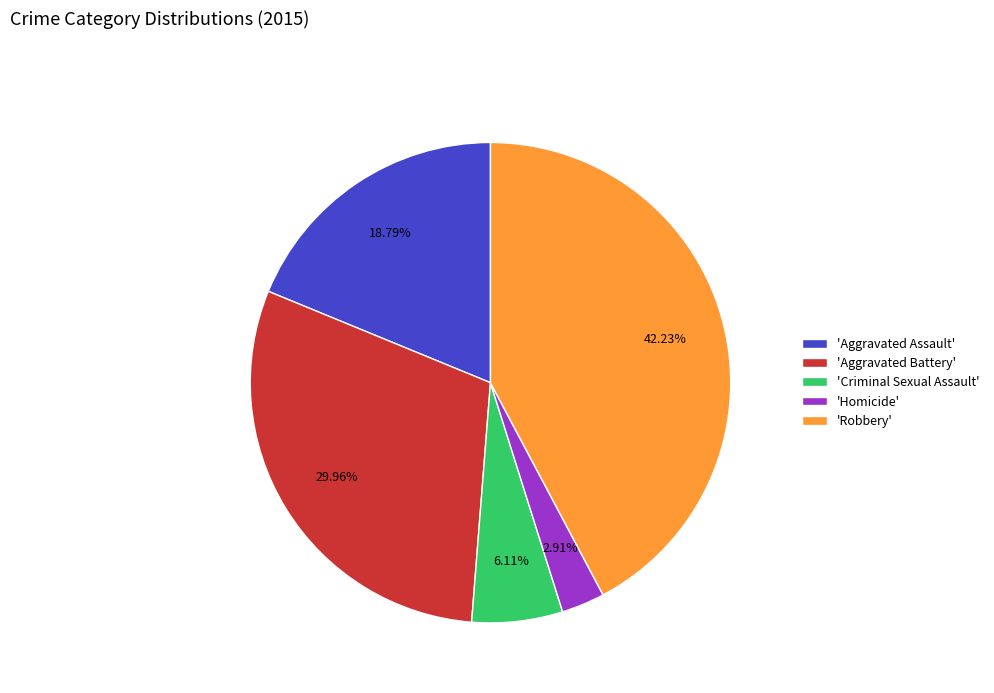

Between 'Criminal Sexual Assault' and 'Aggravated Assault', which is larger?

'Aggravated Assault'